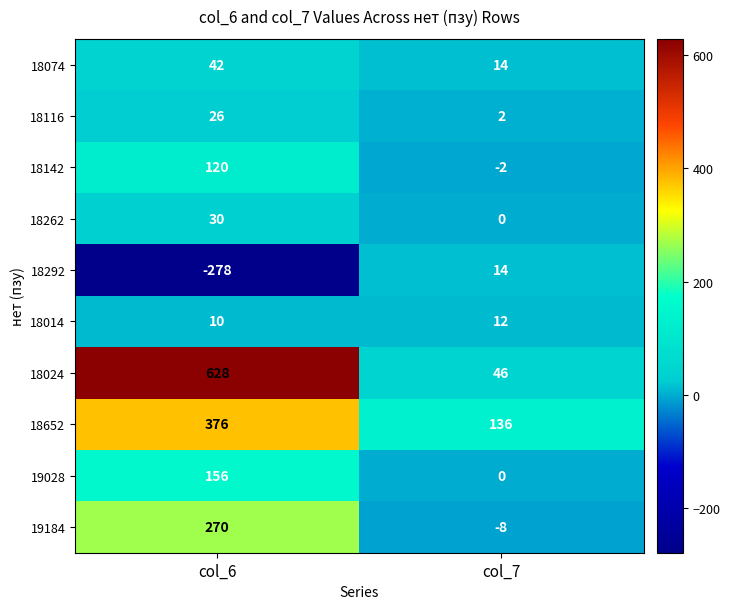

What is the difference between the maximum and minimum values in the 18292 series?

292